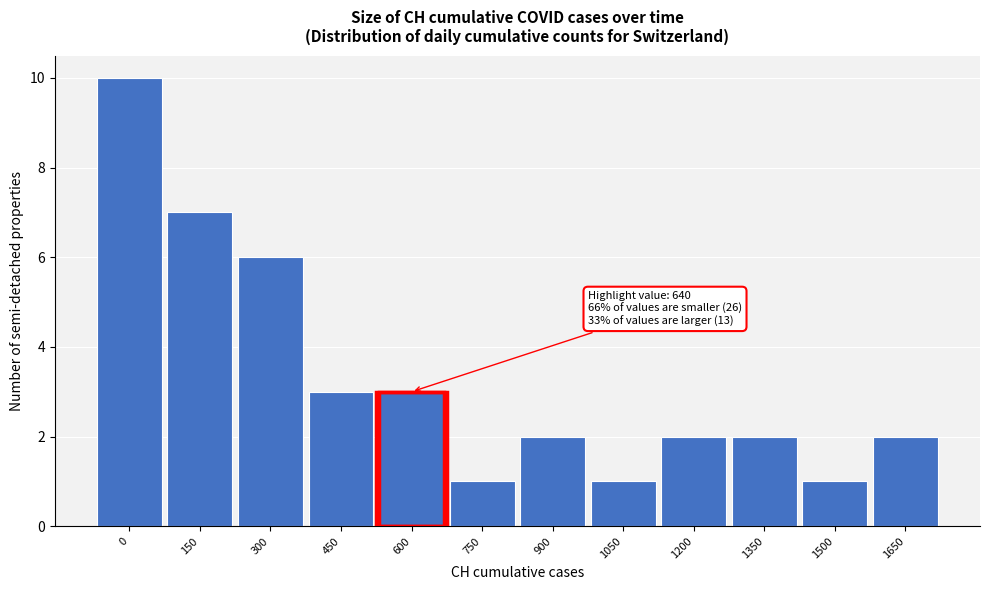

Reading left to right, what are all the values shown in this chart?

10	7	6	3	3	1	2	1	2	2	1	2